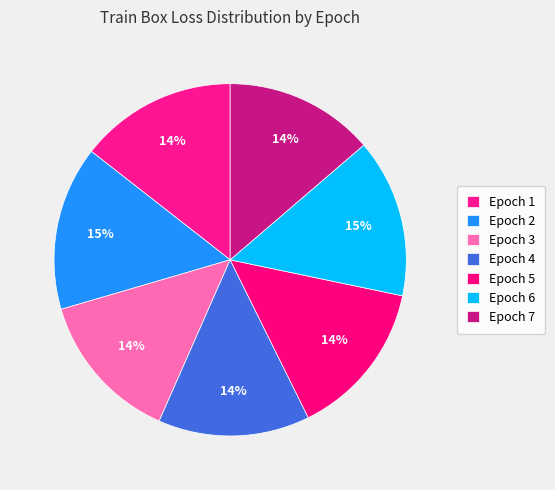

Is there any slice that represents more than half of the pie?

No